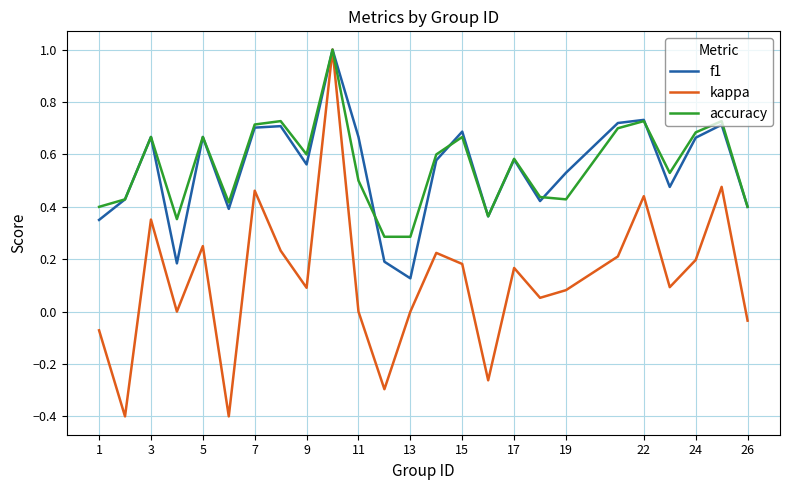

Which series has the widest spread of values?

kappa